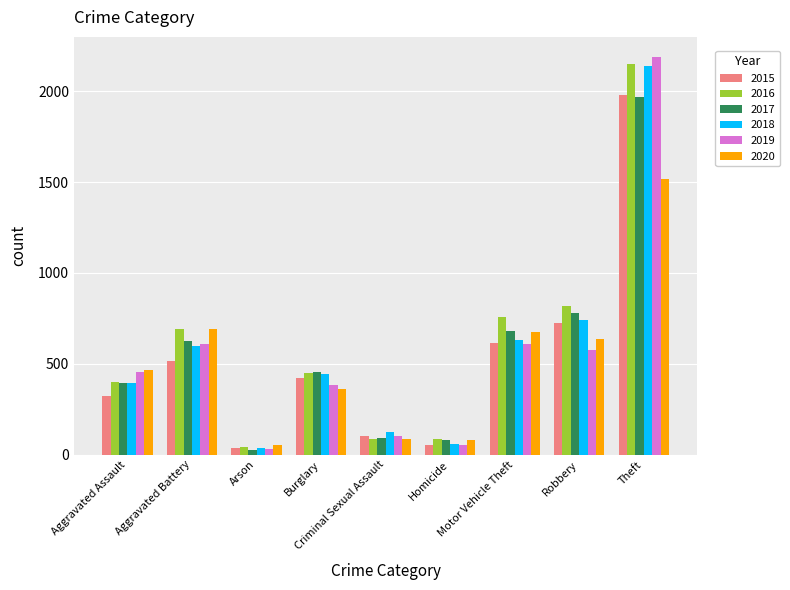

What is the value of the 2017 bar at the 1st from the left?

396